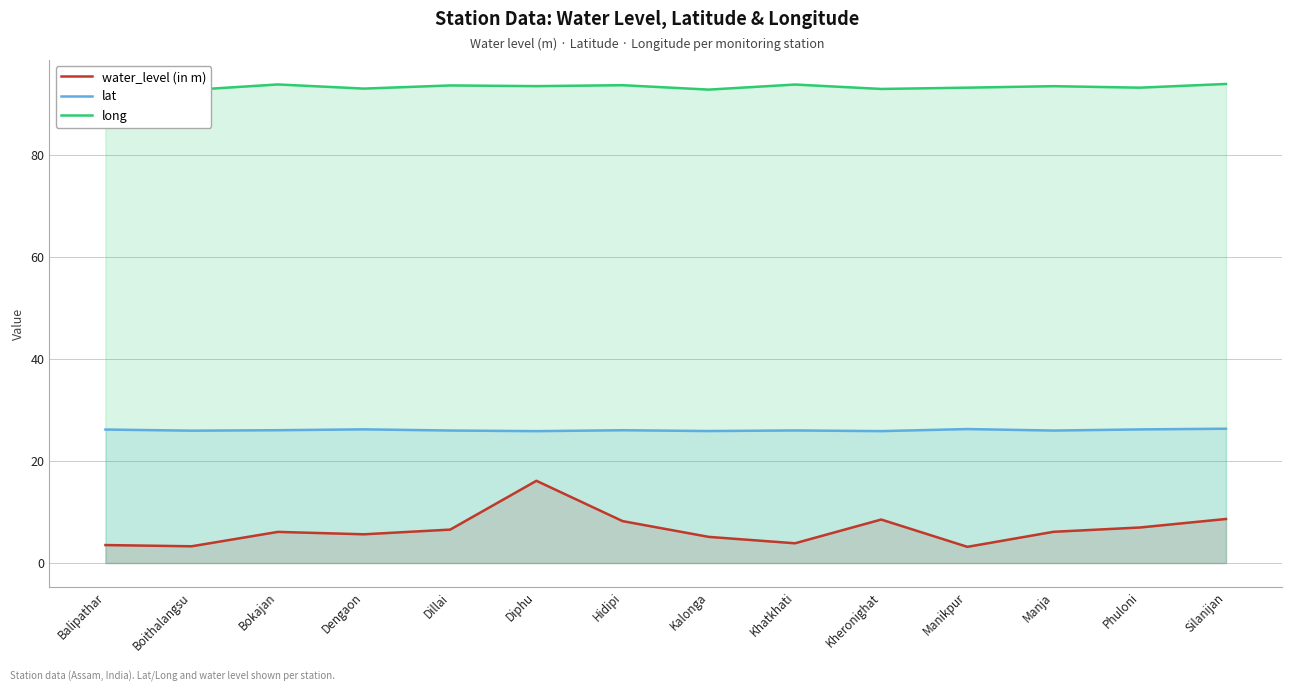

At which category is the sum across all series the highest?

Diphu